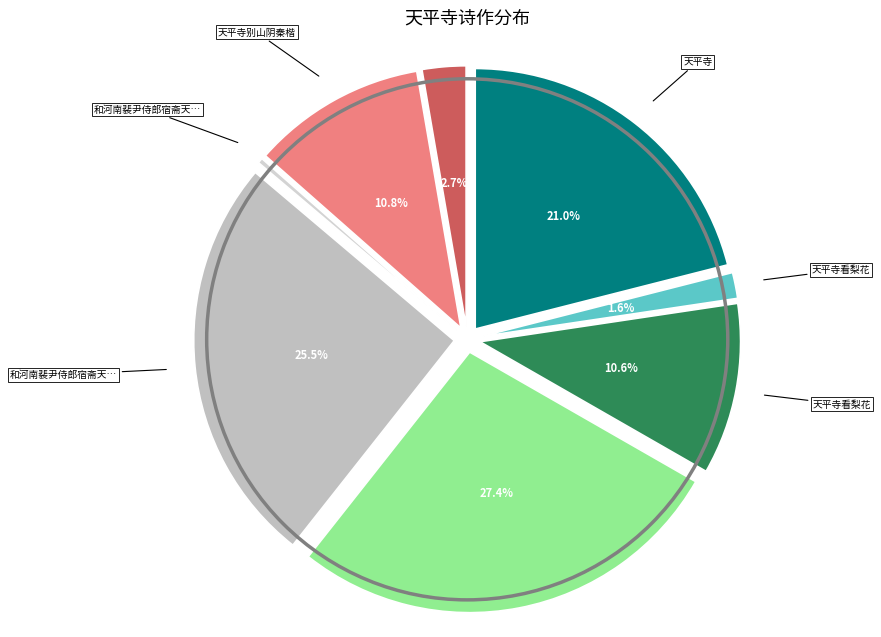

True or false: 和河南裴尹侍郎宿斋天平寺诣九龙祠祈雨二十韵 accounts for 36% of the total.

False